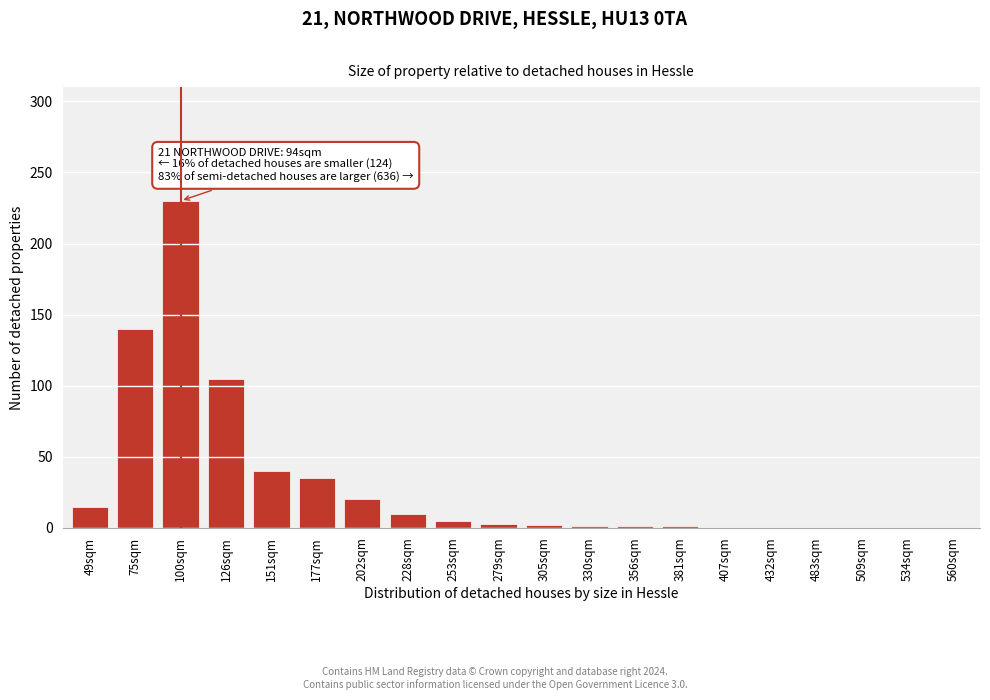

At which category does the chart reach its peak across all series?

100sqm